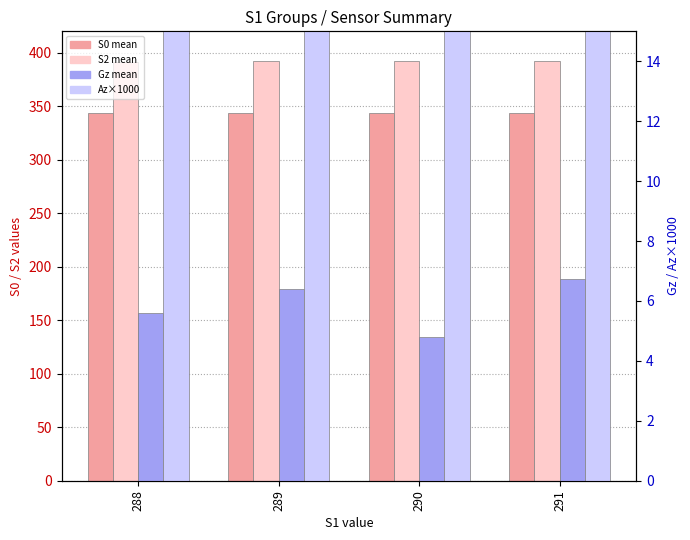

At which label is S0 mean closest to 343?

289